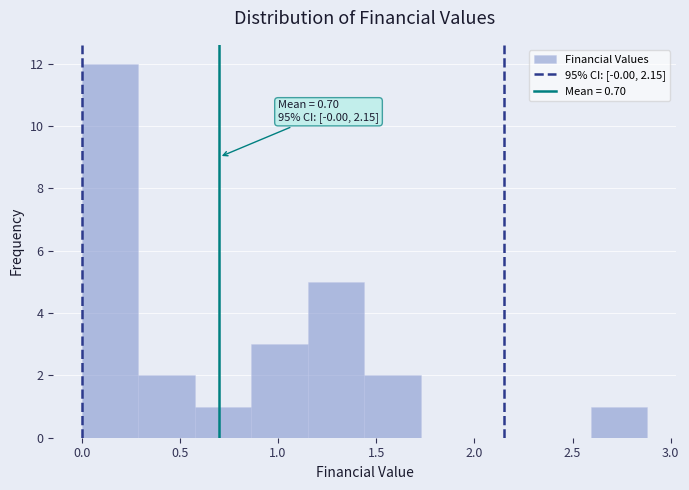

Which range on the x-axis has the tallest bar?

0.00 to 0.30